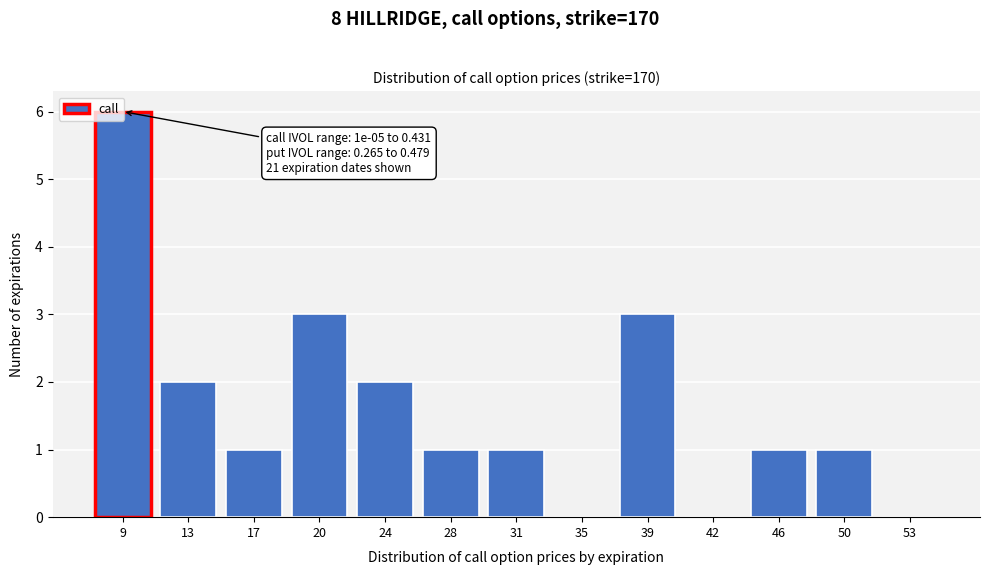

What is the greatest value displayed?

6